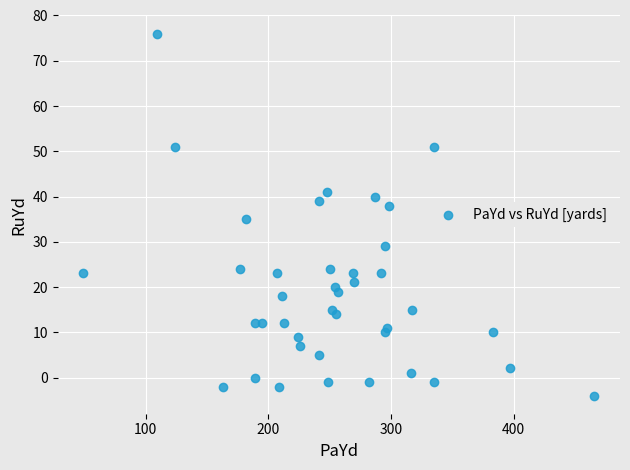

What is the range of Y values (max minus min)?

80